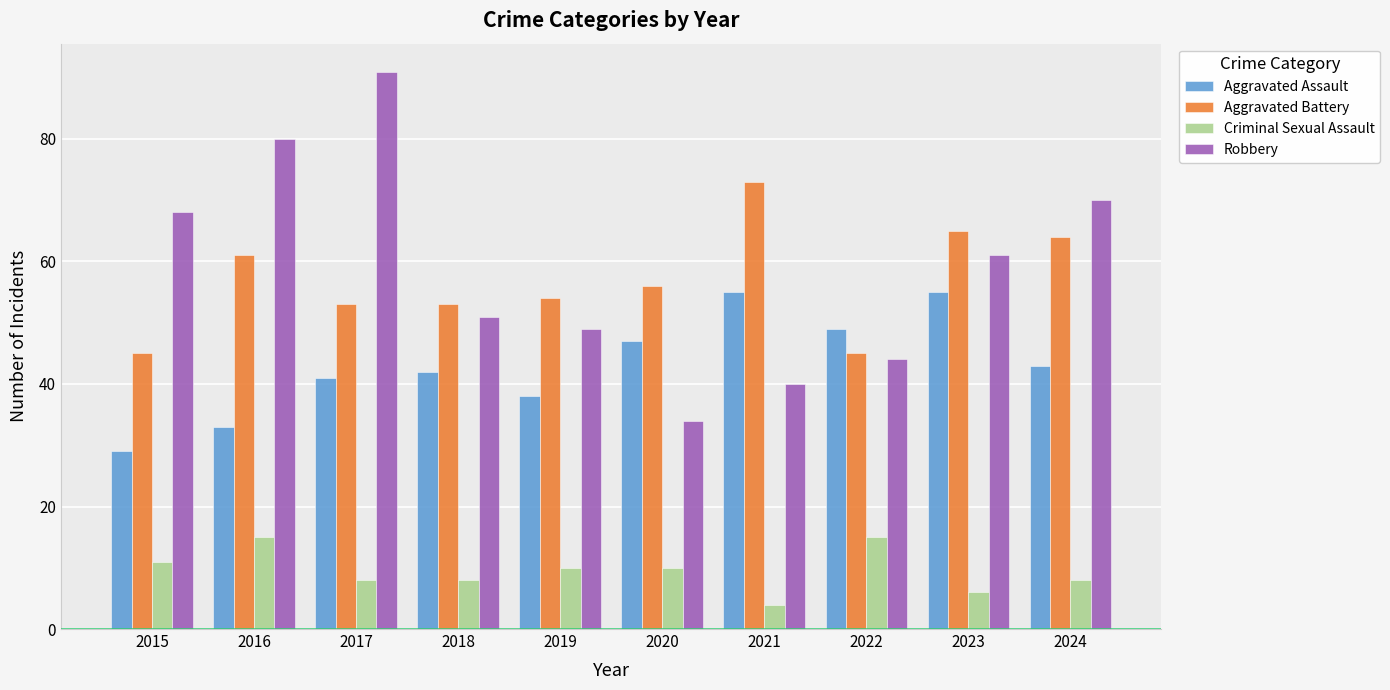

Where does the Robbery series first go above 61?

2015